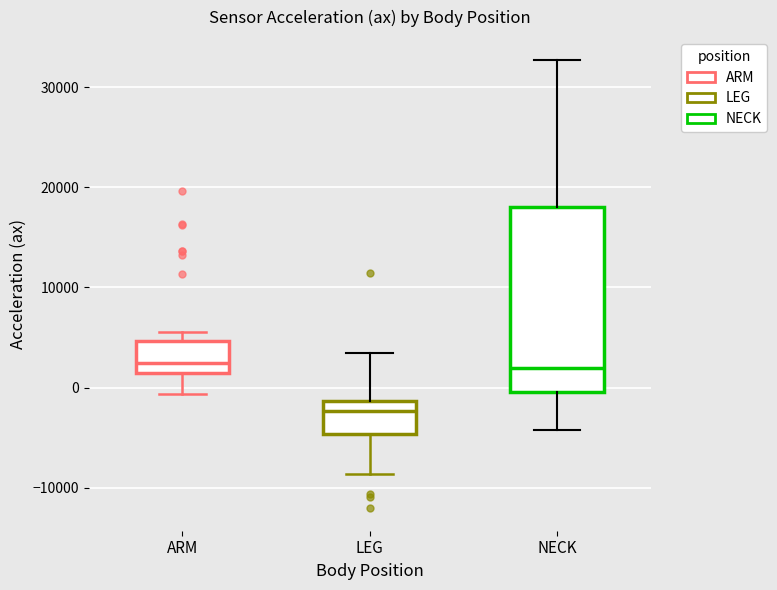

Which box has the lowest median line?

LEG